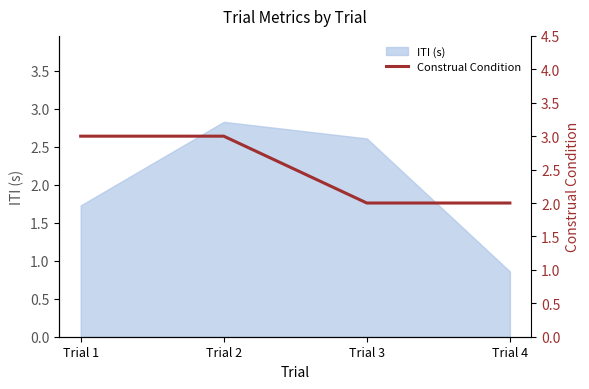

At which label is ITI (s) closest to 1?

Trial 4